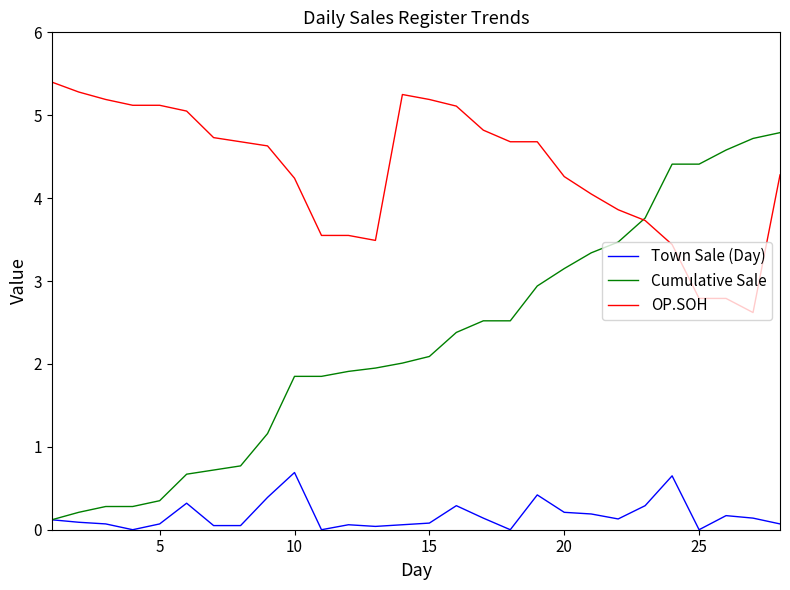

Rank the series by their average value, from highest to lowest.

OP.SOH, Cumulative Sale, Town Sale (Day)